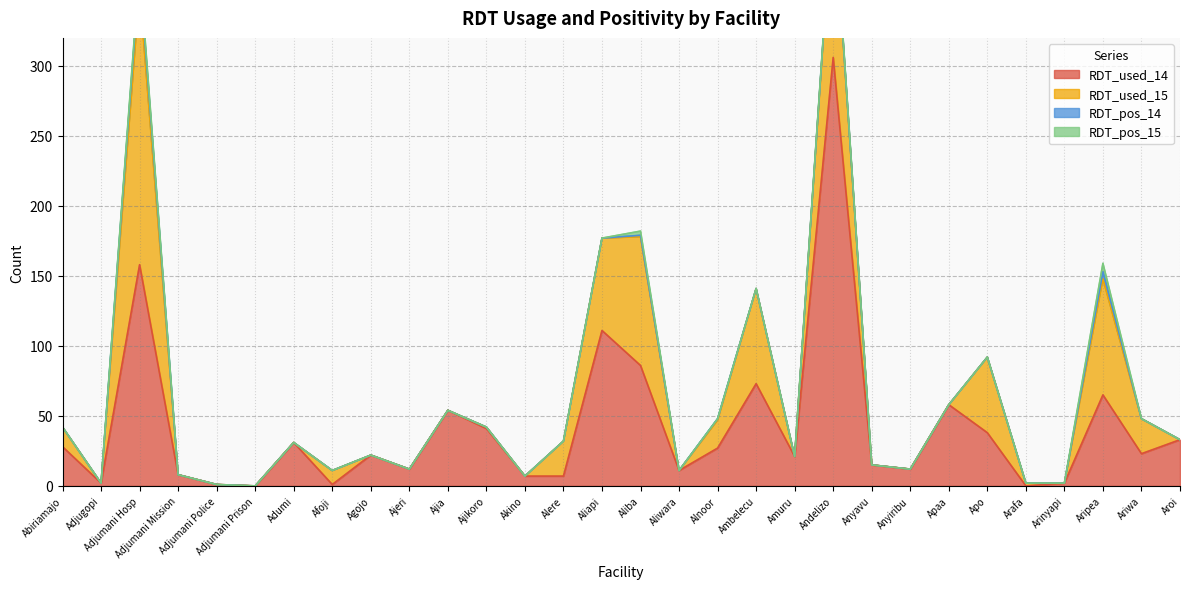

Reading right to left, list all the values displayed in this chart.

RDT_used_14: Aroi=33	Ariwa=23	Aripea=65	Arinyapi=2	Arafa=0	Apo=38	Apaa=58	Anyiribu=12	Anyavu=15	Andelizo=306	Amuru=21	Ambelecu=73	Alnoor=27	Aliwara=11	Aliba=86	Aliapi=111	Alere=7	Akino=7	Ajikoro=41	Ajia=54	Ajeri=12	Agojo=22	Afoji=1	Adumi=31	Adjumani Prison=0	Adjumani Police=1	Adjumani Mission=8	Adjumani Hosp=158	Adjugopi=2	Abiriamajo=28
RDT_used_15: Aroi=0	Ariwa=25	Aripea=83	Arinyapi=0	Arafa=2	Apo=54	Apaa=0	Anyiribu=0	Anyavu=0	Andelizo=116	Amuru=0	Ambelecu=68	Alnoor=20	Aliwara=0	Aliba=92	Aliapi=66	Alere=25	Akino=0	Ajikoro=1	Ajia=0	Ajeri=0	Agojo=0	Afoji=10	Adumi=0	Adjumani Prison=0	Adjumani Police=0	Adjumani Mission=0	Adjumani Hosp=196	Adjugopi=0	Abiriamajo=14
RDT_pos_14: Aroi=0	Ariwa=0	Aripea=5	Arinyapi=0	Arafa=0	Apo=0	Apaa=0	Anyiribu=0	Anyavu=0	Andelizo=2	Amuru=0	Ambelecu=0	Alnoor=1	Aliwara=0	Aliba=1	Aliapi=0	Alere=0	Akino=0	Ajikoro=0	Ajia=0	Ajeri=0	Agojo=0	Afoji=0	Adumi=0	Adjumani Prison=0	Adjumani Police=0	Adjumani Mission=0	Adjumani Hosp=13	Adjugopi=0	Abiriamajo=0
RDT_pos_15: Aroi=0	Ariwa=0	Aripea=6	Arinyapi=0	Arafa=0	Apo=0	Apaa=0	Anyiribu=0	Anyavu=0	Andelizo=1	Amuru=0	Ambelecu=0	Alnoor=0	Aliwara=0	Aliba=3	Aliapi=0	Alere=0	Akino=0	Ajikoro=0	Ajia=0	Ajeri=0	Agojo=0	Afoji=0	Adumi=0	Adjumani Prison=0	Adjumani Police=0	Adjumani Mission=0	Adjumani Hosp=4	Adjugopi=0	Abiriamajo=0